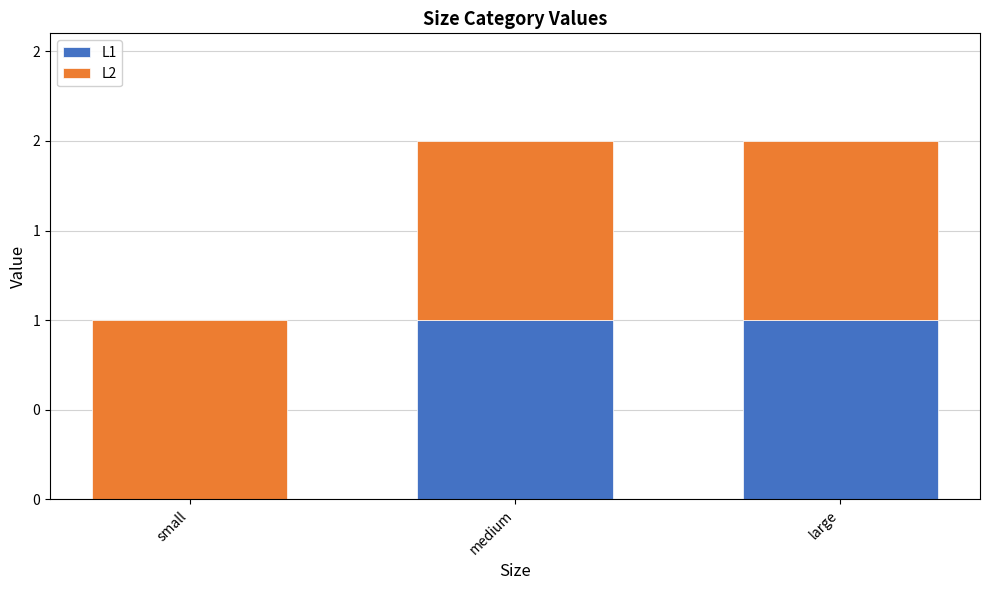

What are all the series names shown in the legend?

L1, L2